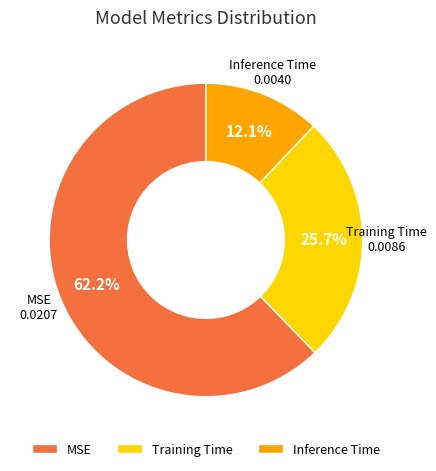

Is there any slice that represents more than half of the pie?

Yes